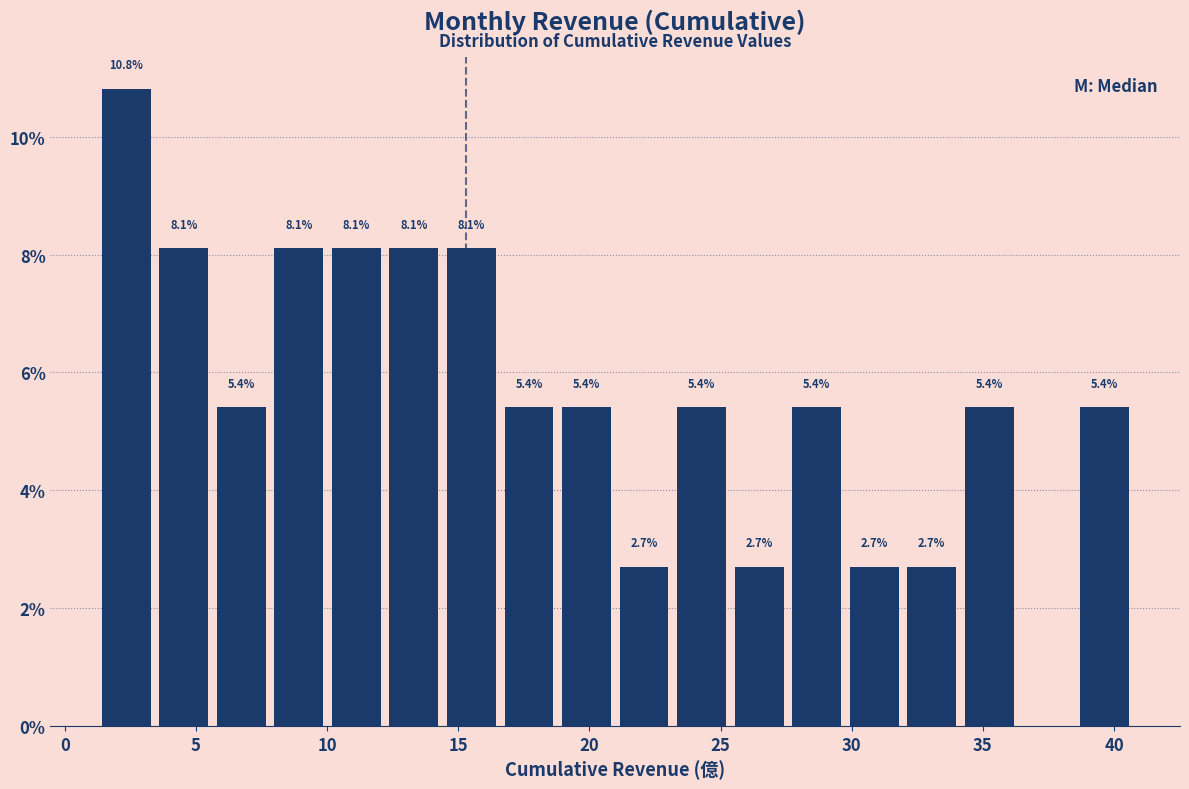

Which range on the x-axis has the tallest bar?

1.5 to 3.5